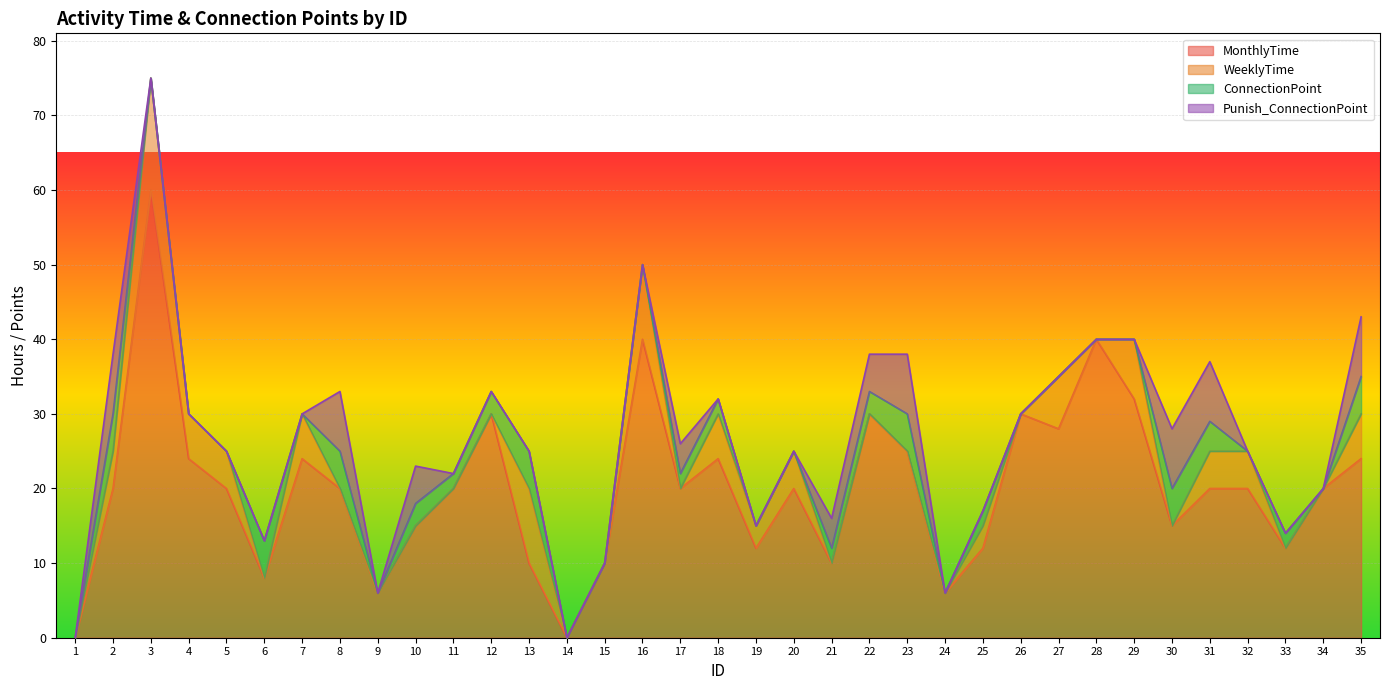

Does the chart display data point markers on the line(s)?

No